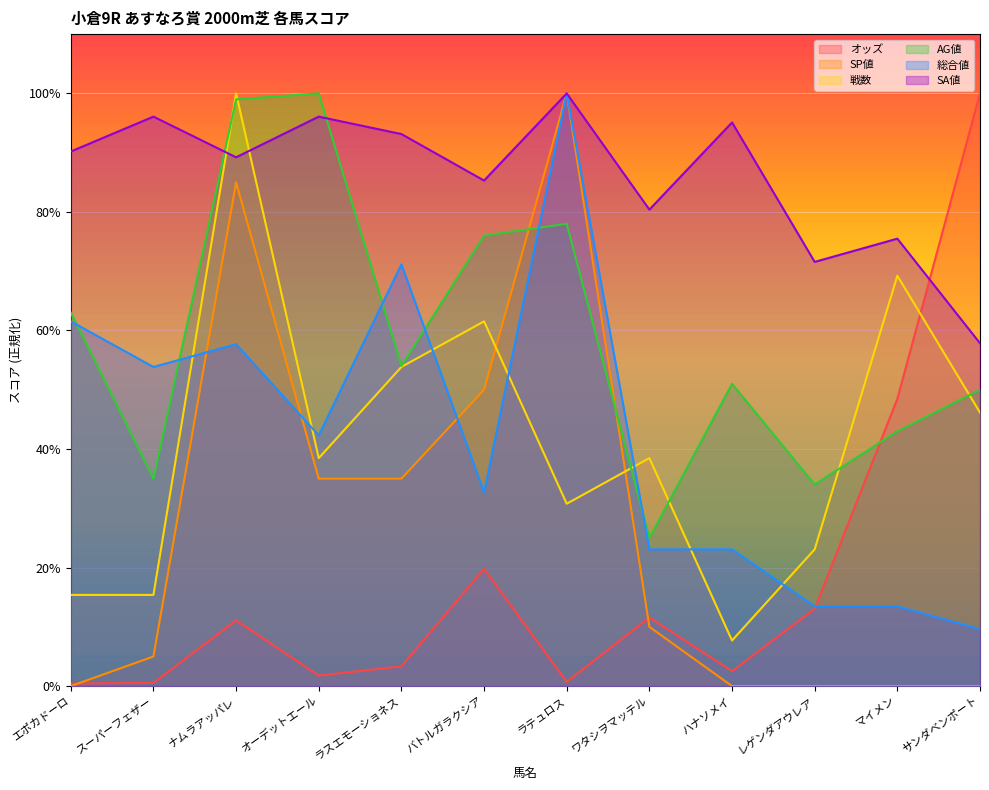

Is it true that オッズ equals 13.2 at バトルガラクシア?

False